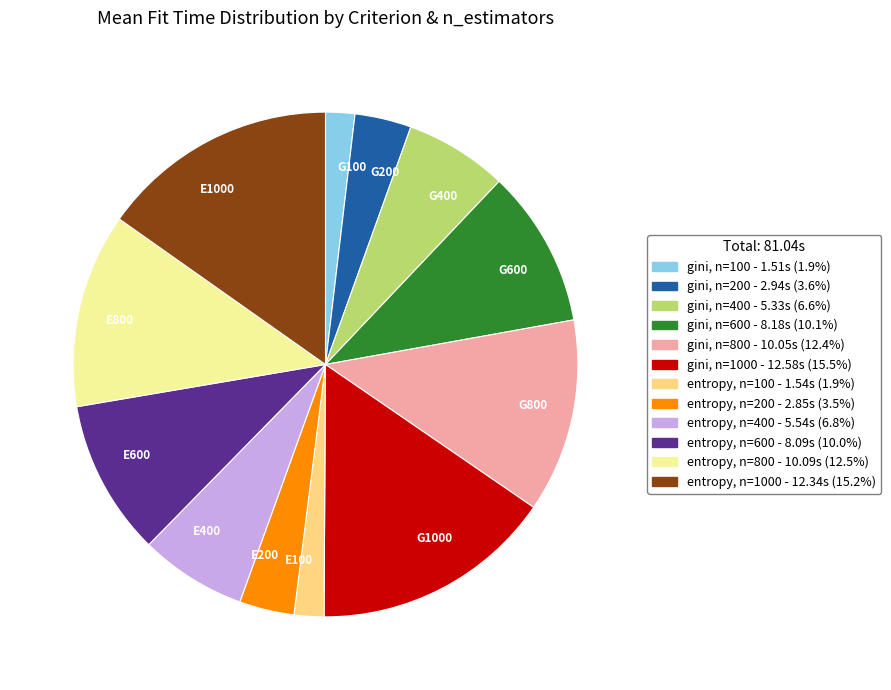

Is G800 the majority of the pie?

No